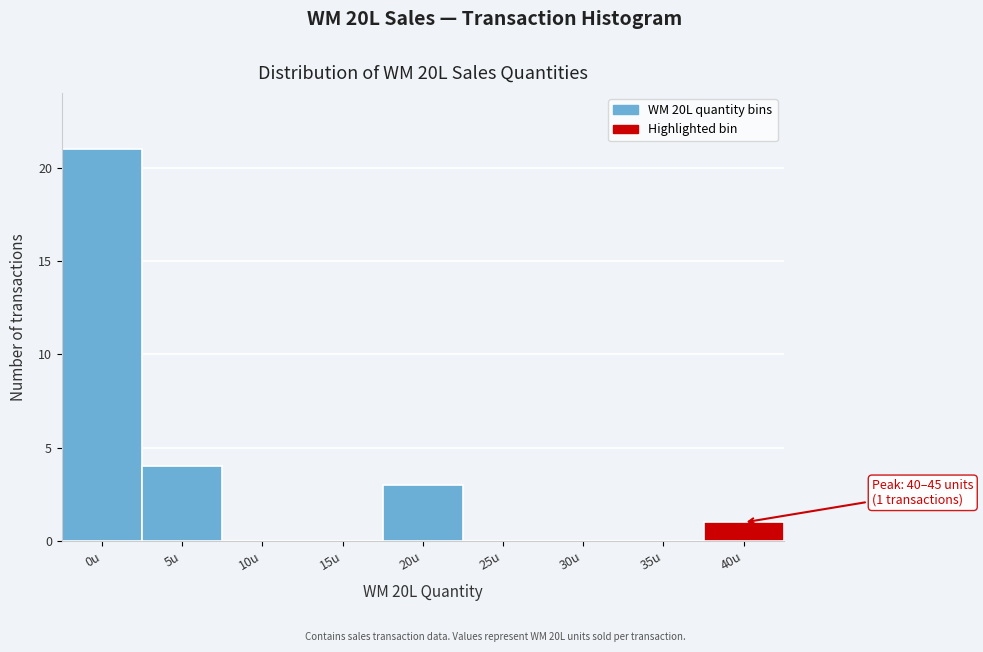

Reading left to right, list all the values displayed in this chart.

0u=21	5u=4	10u=0	15u=0	20u=3	25u=0	30u=0	35u=0	40u=1